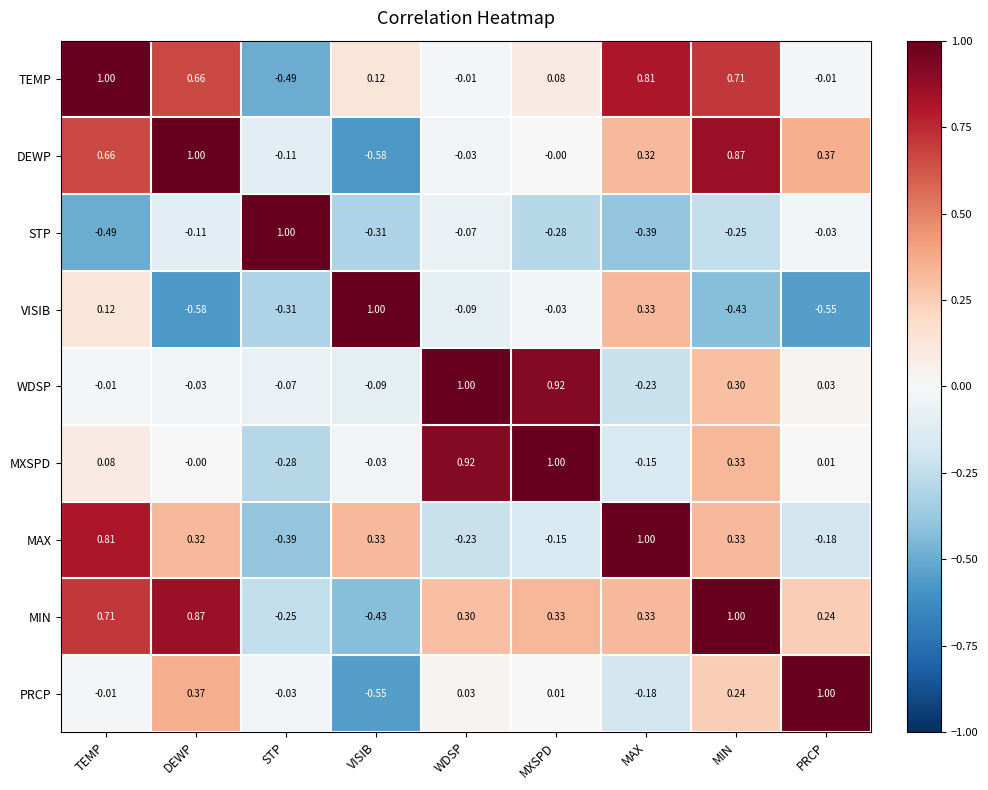

At which label does PRCP reach its minimum?

VISIB